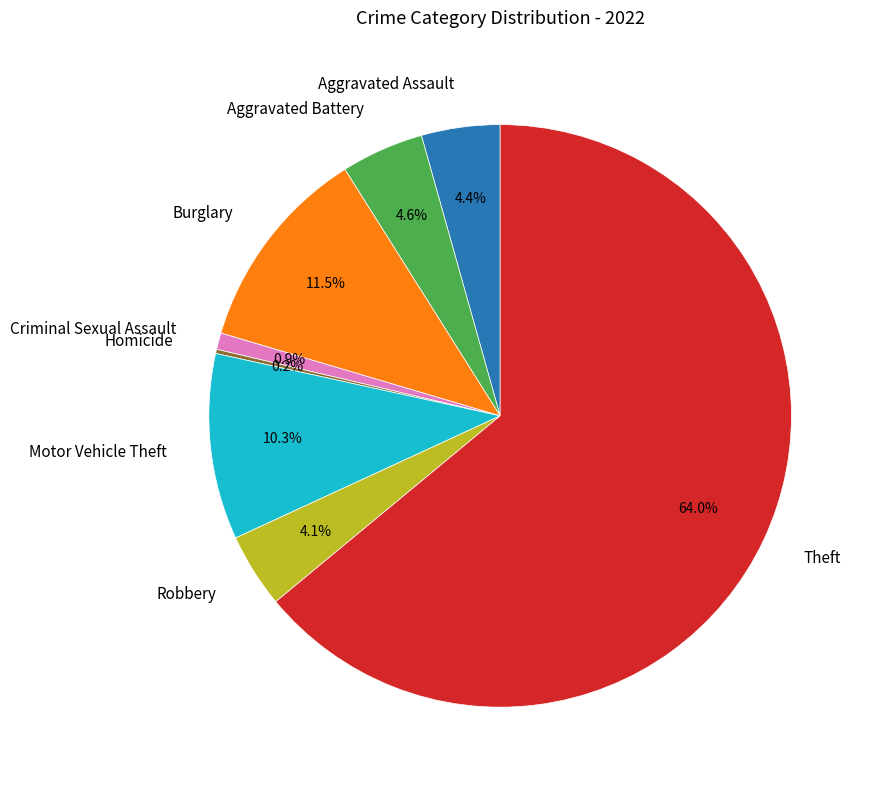

Is there a majority slice in this chart?

Yes